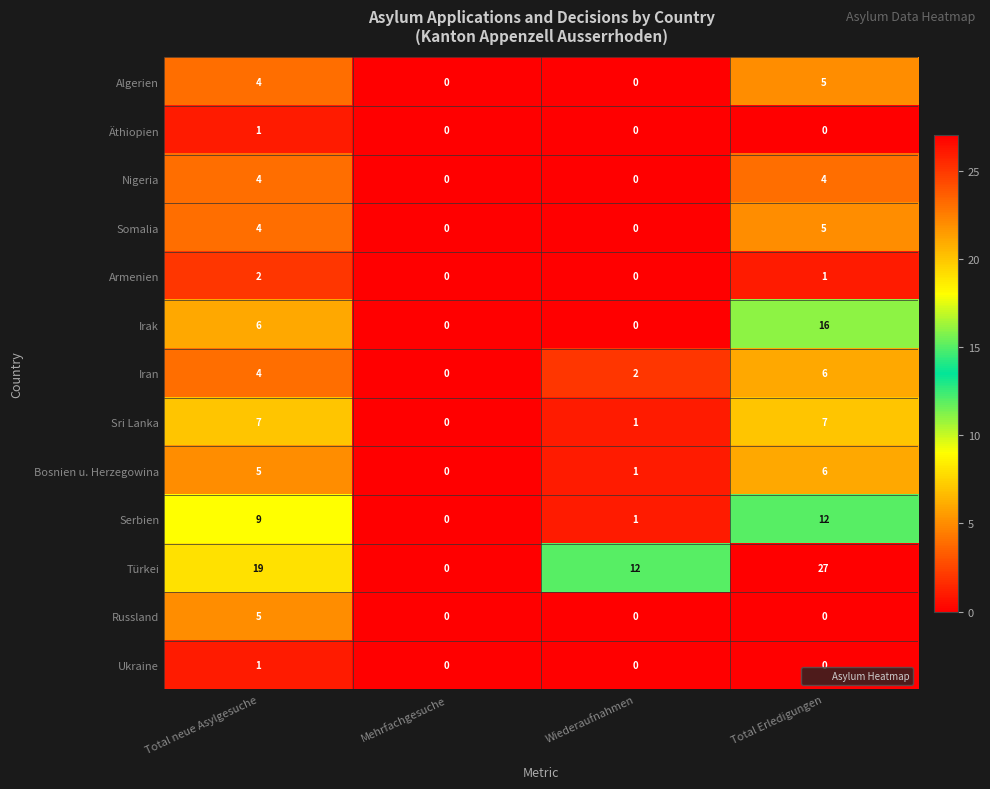

The value of Türkei at Mehrfachgesuche is -9. True or false?

False